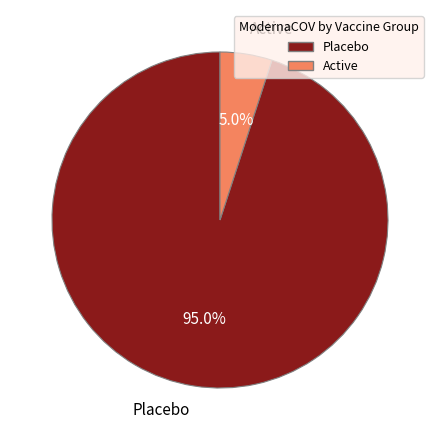

Do Placebo and Active together represent more than half of the pie?

Yes